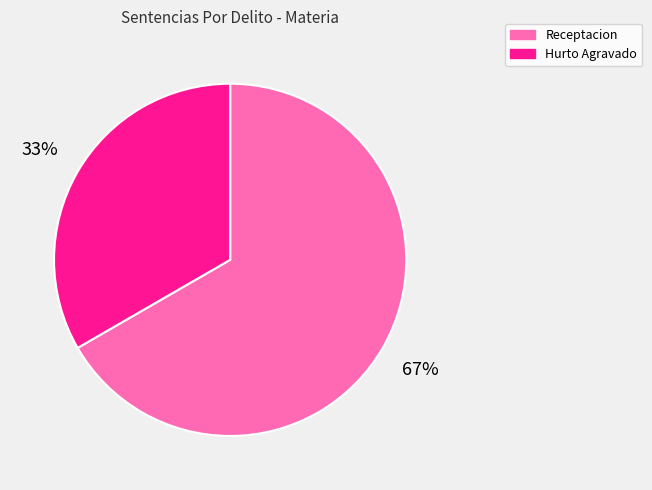

Does any single category account for the majority?

Yes